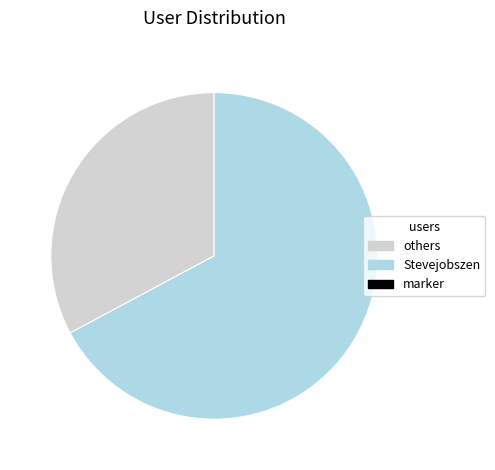

Is there any slice that represents more than half of the pie?

Yes